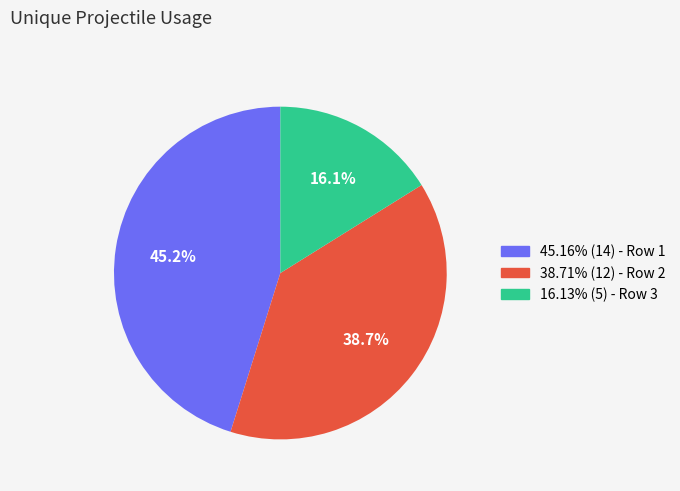

Is there a majority slice in this chart?

No